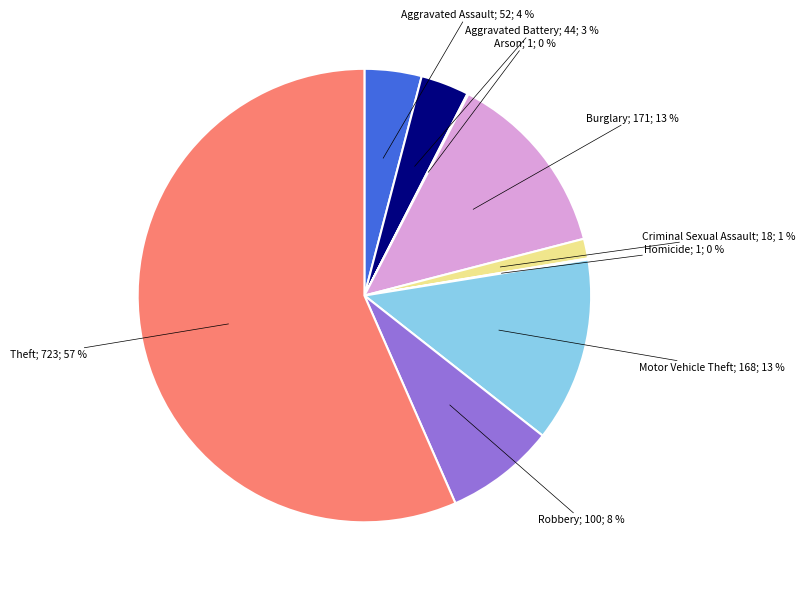

To the nearest percent, what is the average slice percentage?

11%